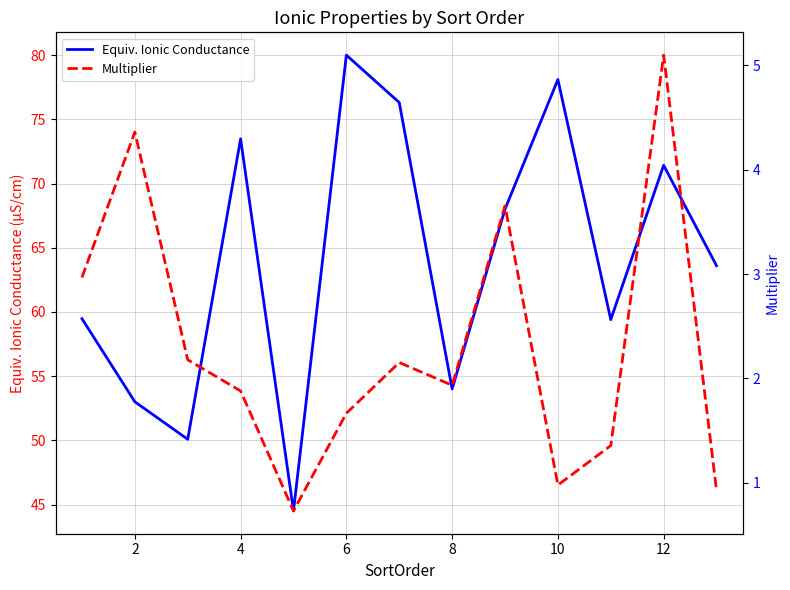

True or false: Equiv. Ionic Conductance has a value of 135.9 at 10.

False